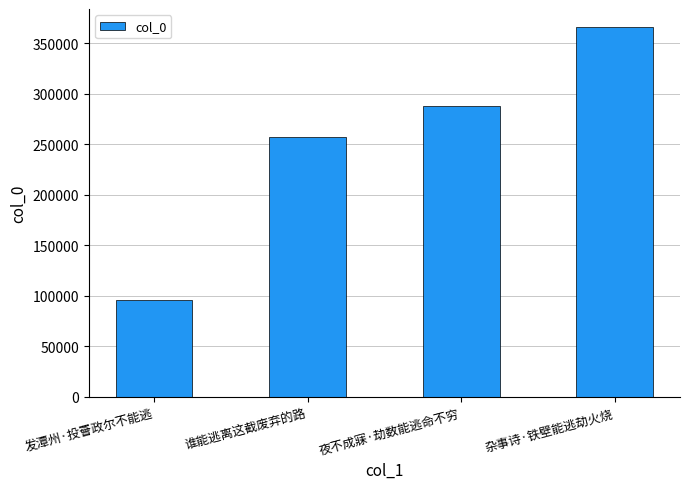

List the labels in order of value, largest first.

杂事诗·铁壁能逃劫火烧, 夜不成寐·劫数能逃命不穷, 谁能逃离这截废弃的路, 发潭州·投罾政尔不能逃